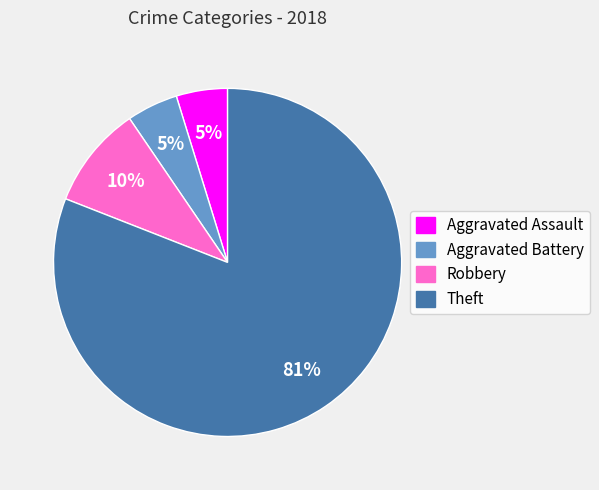

How many slices are in this pie chart?

4